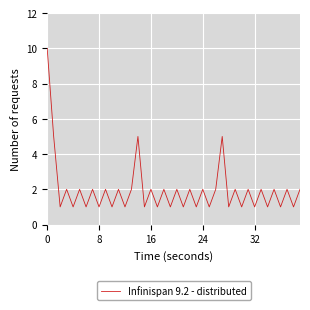

What is the maximum value shown in the chart?

10